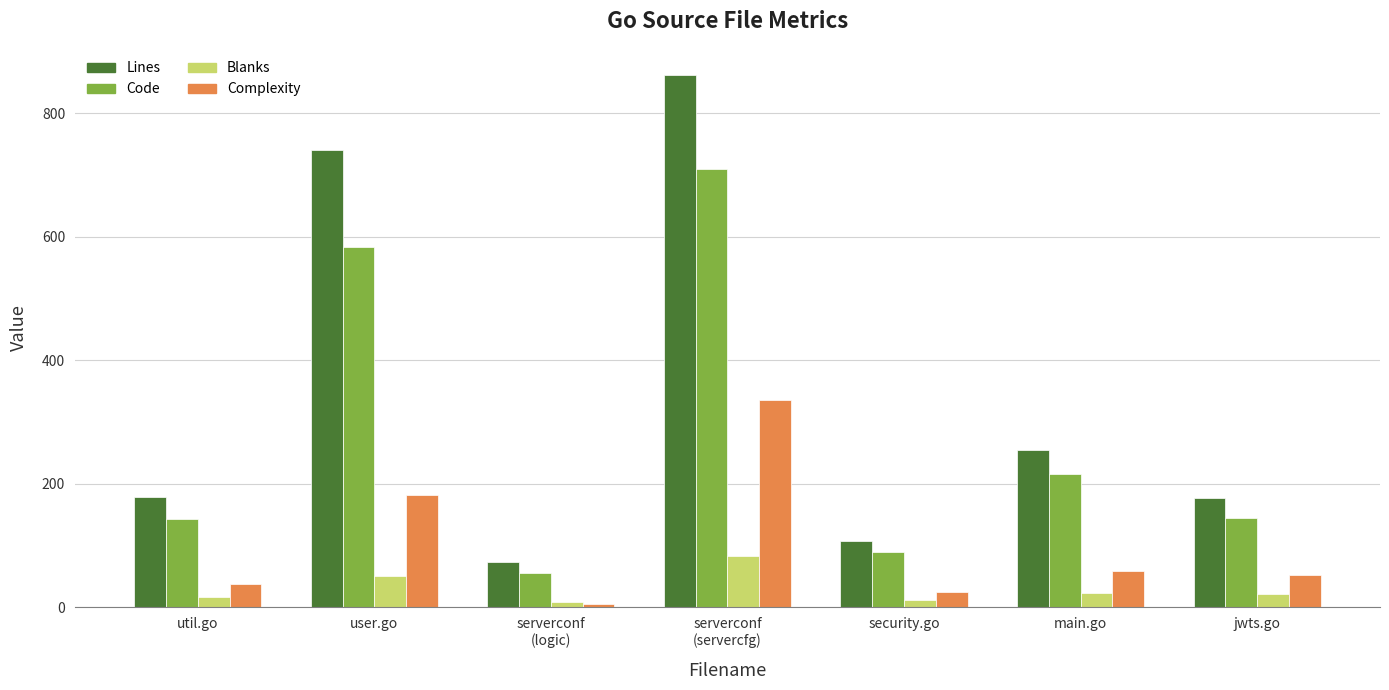

Which series has the largest total across all categories?

Lines